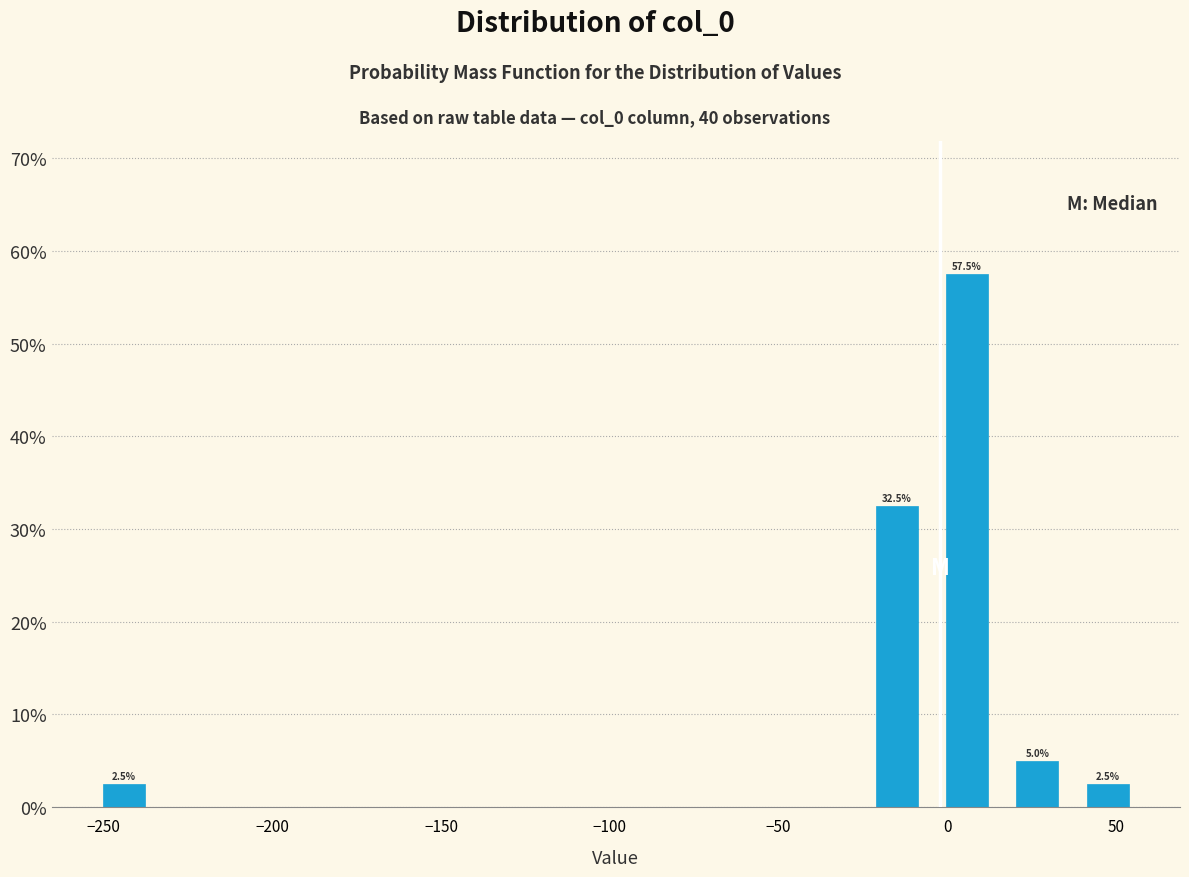

Over which range of the x-axis is the bar tallest?

-5 to 15